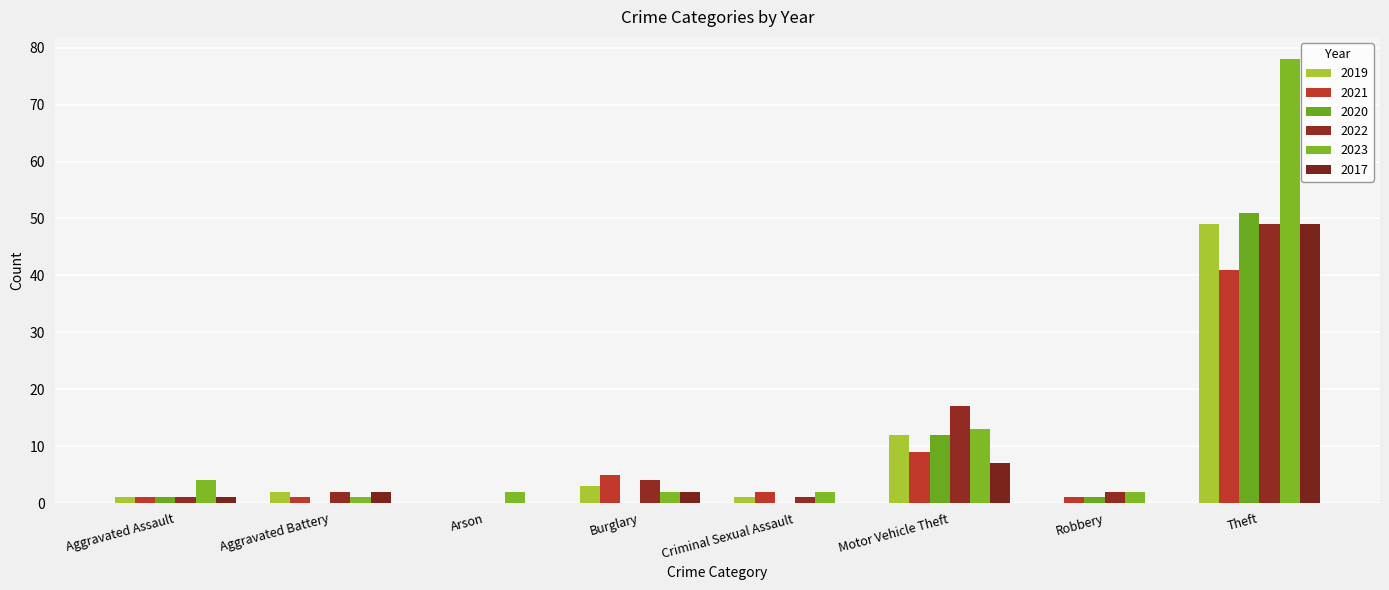

What is the maximum value for 2023?

78